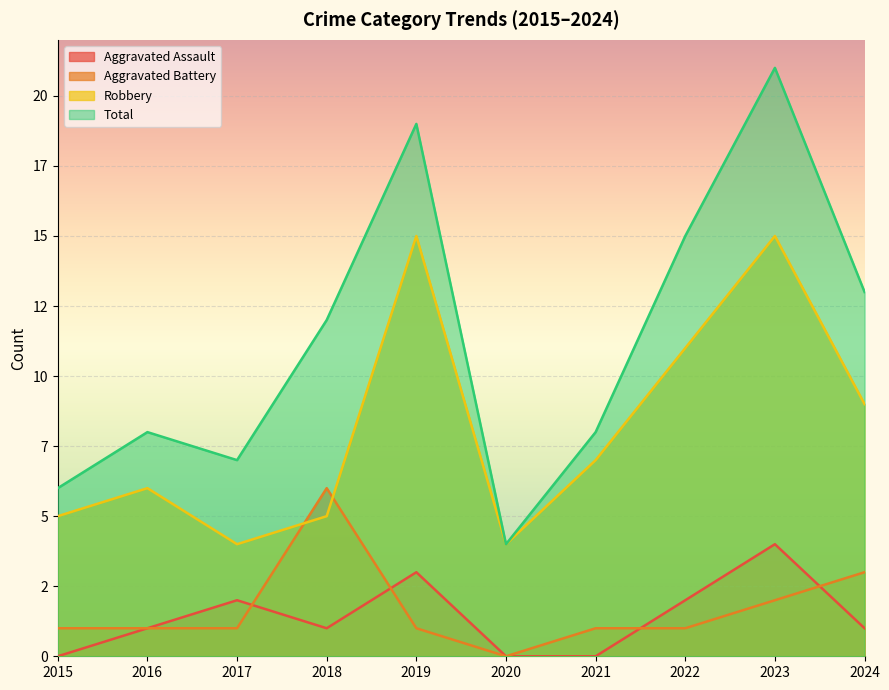

What is the value of the Aggravated Battery point at the 2nd from the left?

1